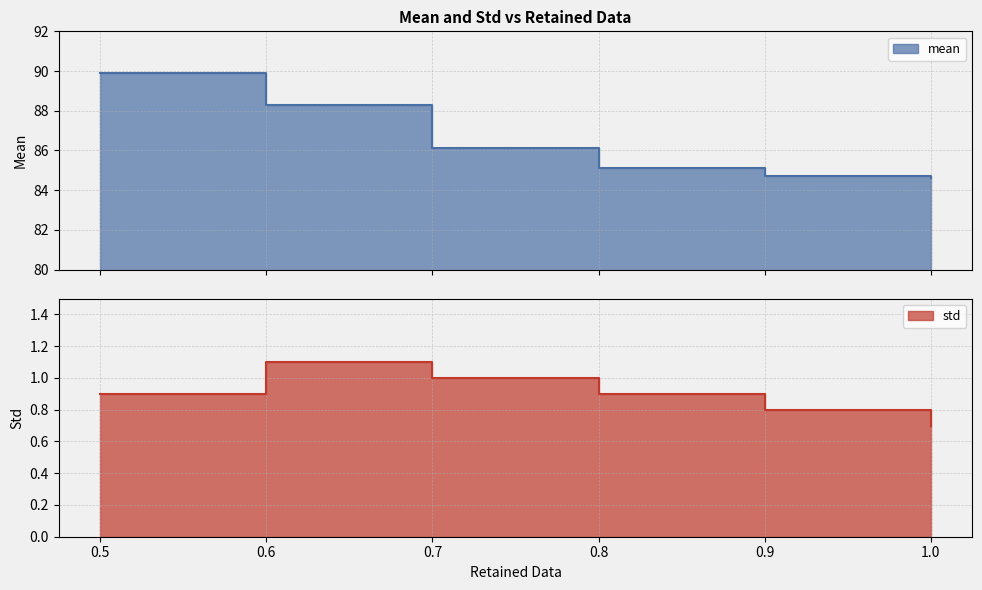

What is the total value across all series at 0.6?

89.4